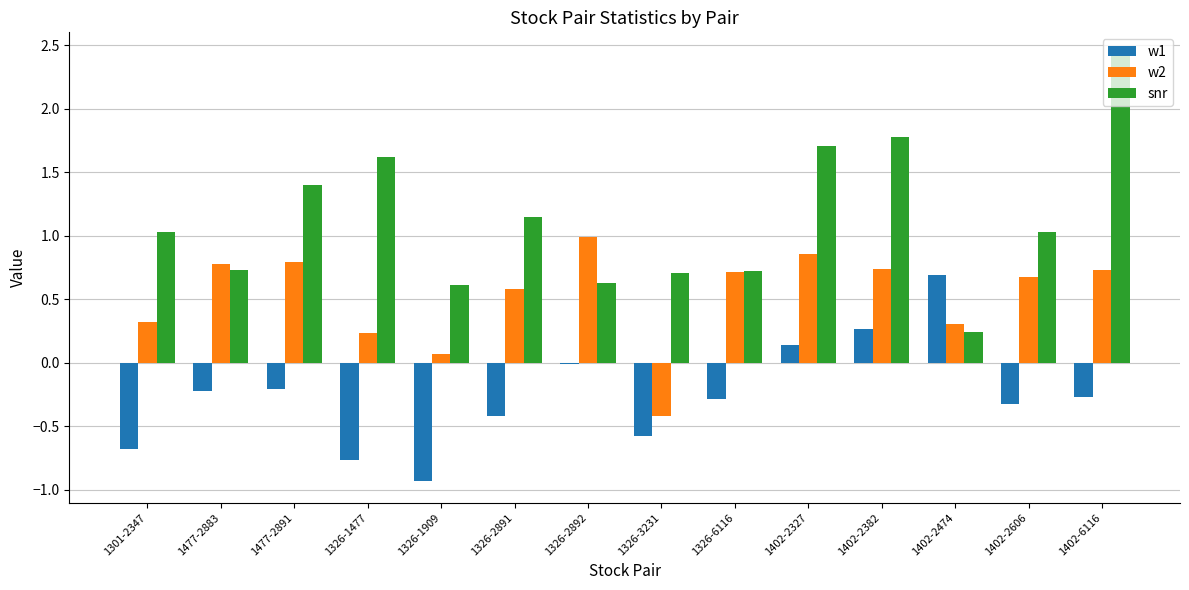

What is the value of the w1 bar at the 8th from the left?

-0.6